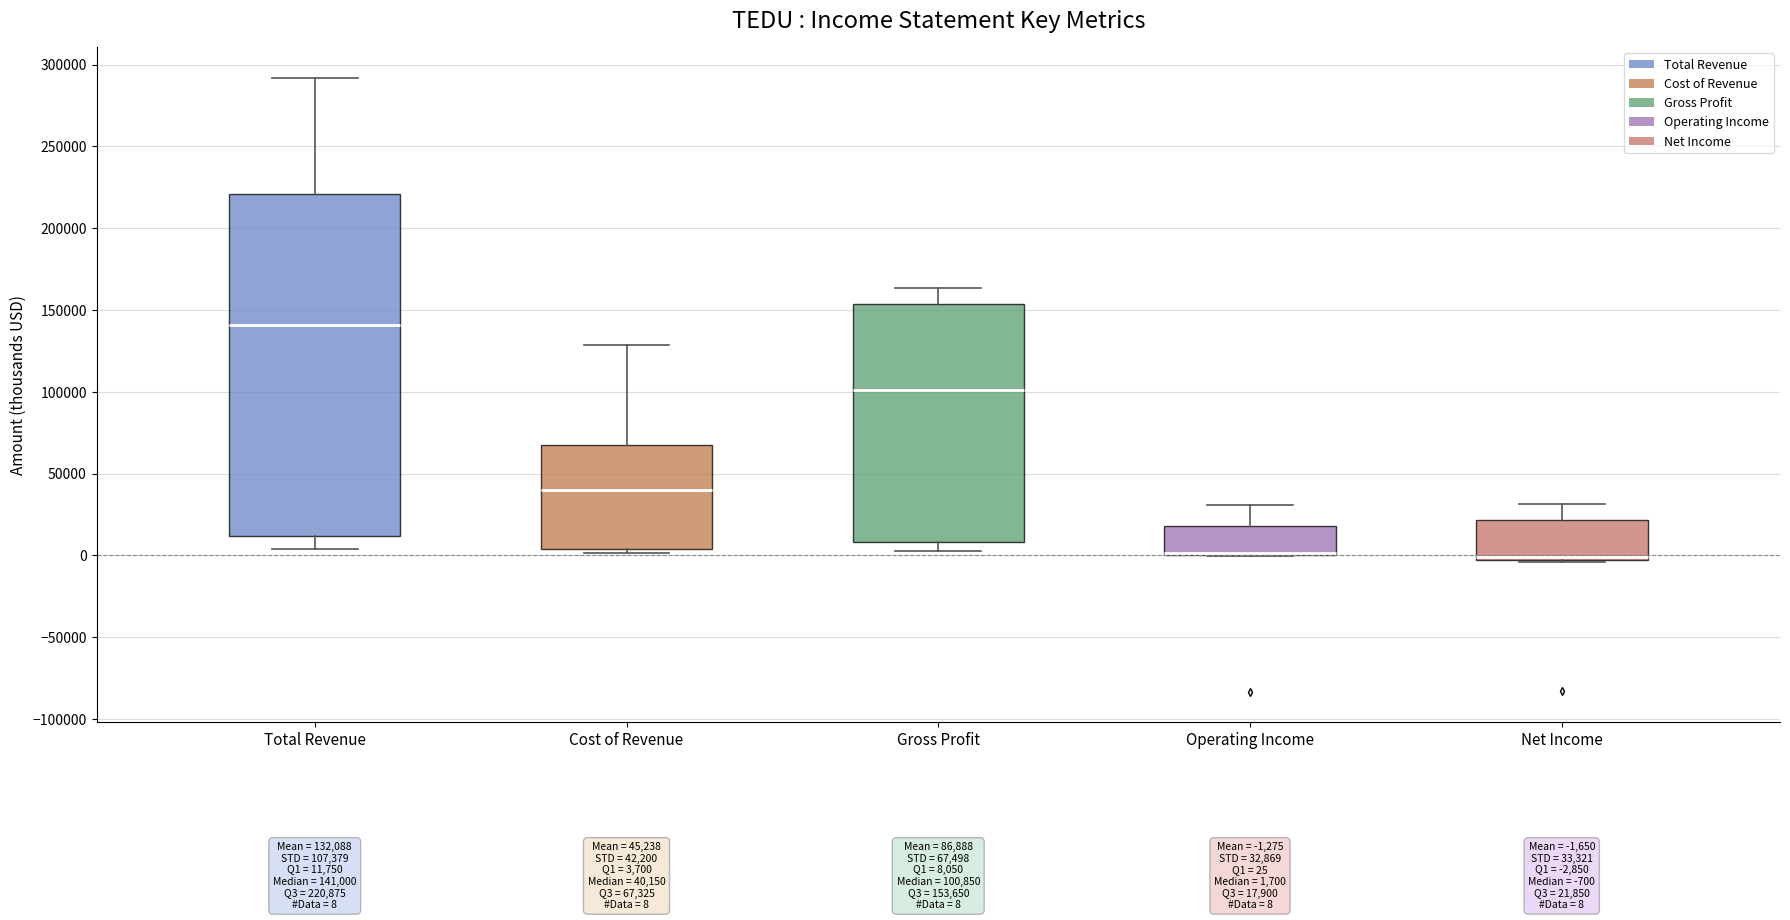

Comparing the boxes themselves (not the whiskers), which one is the tallest?

Total Revenue